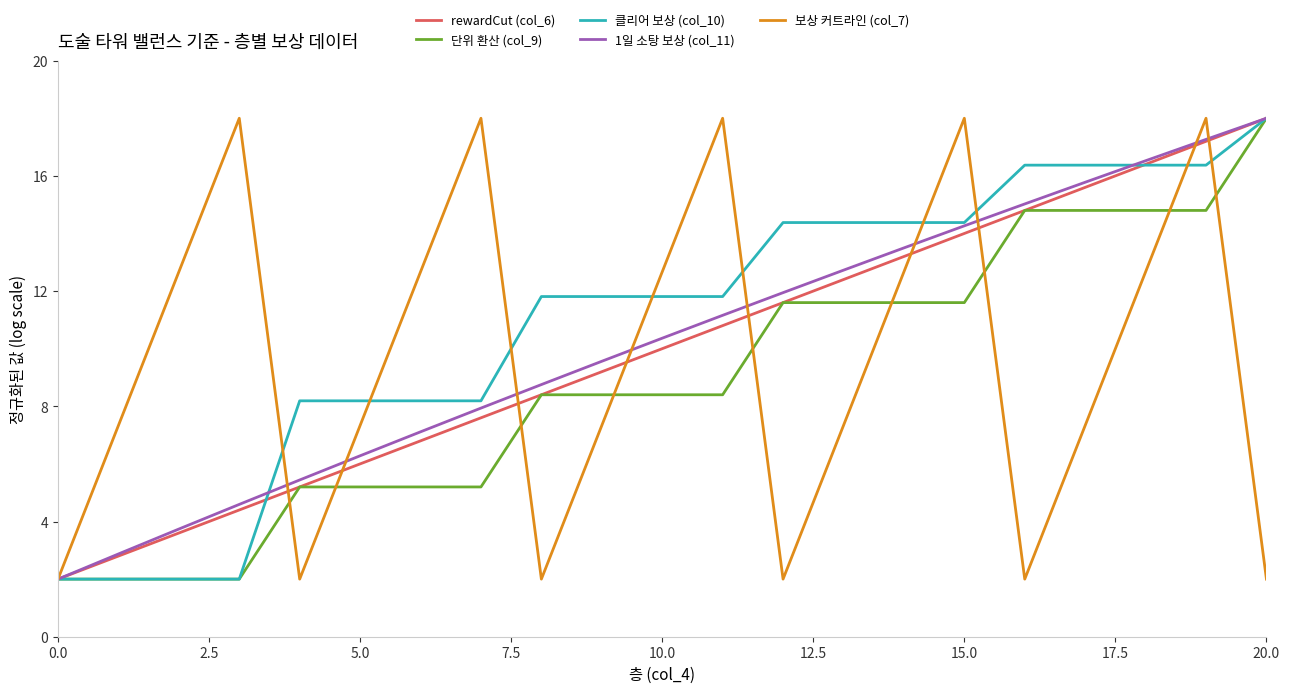

Count the number of categories in the chart.

21